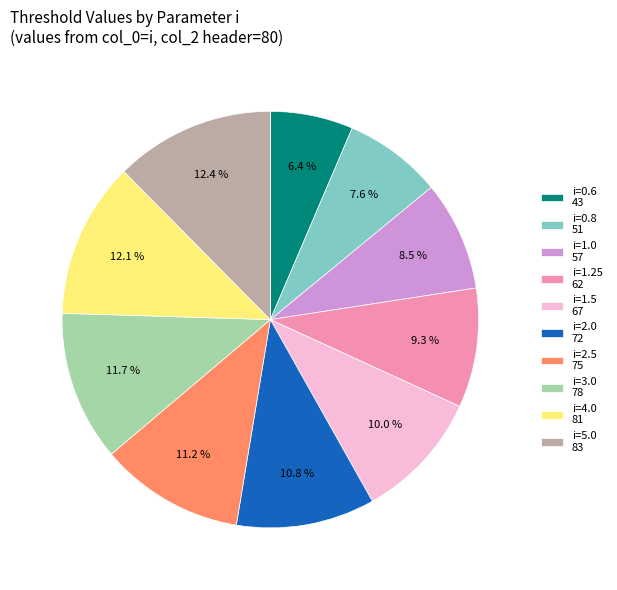

What is the smallest slice in the pie chart?

i=0.6 43